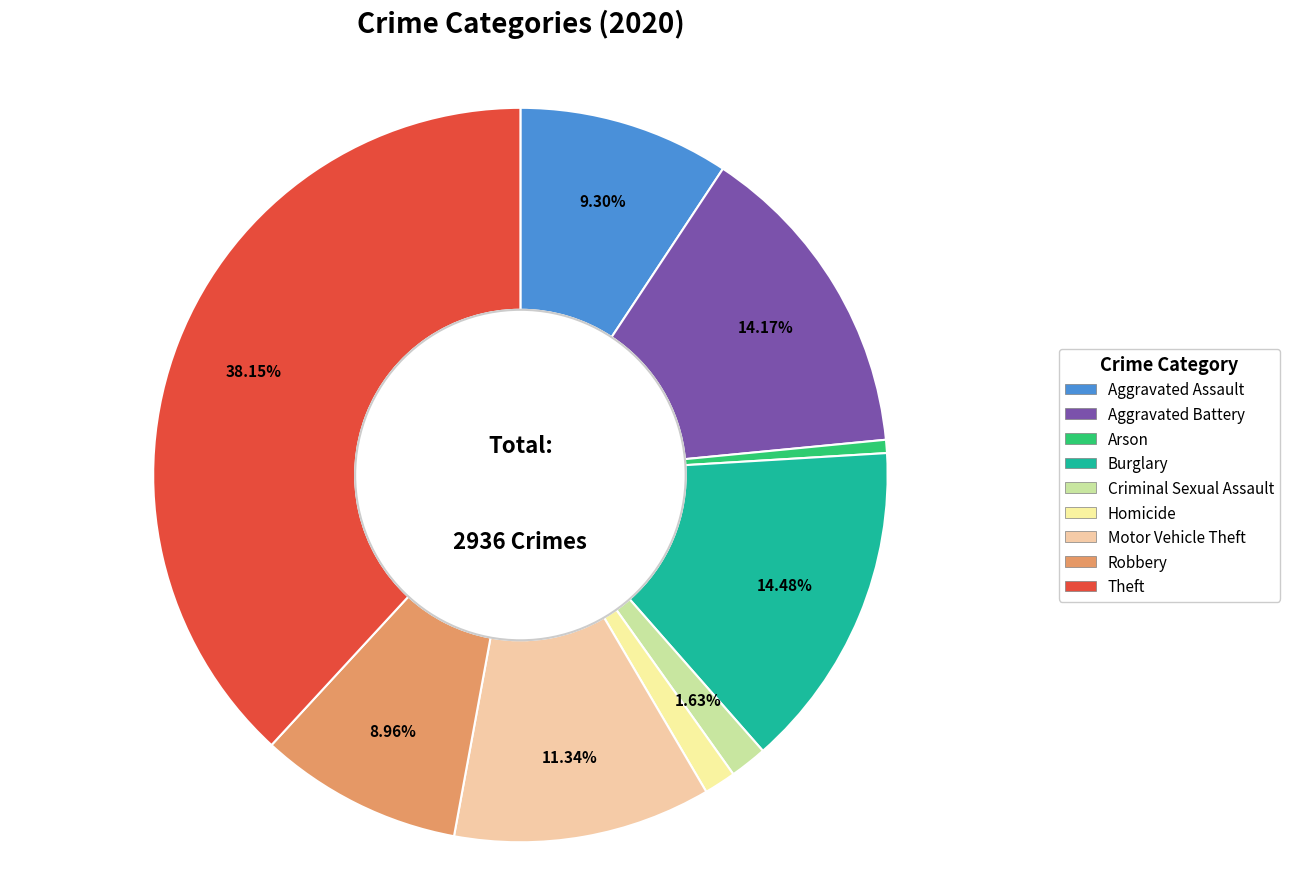

Between Burglary and Aggravated Assault, which is larger?

Burglary